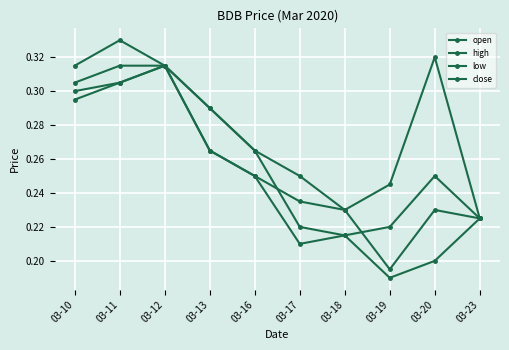

Where is the first local maximum for close?

03-20